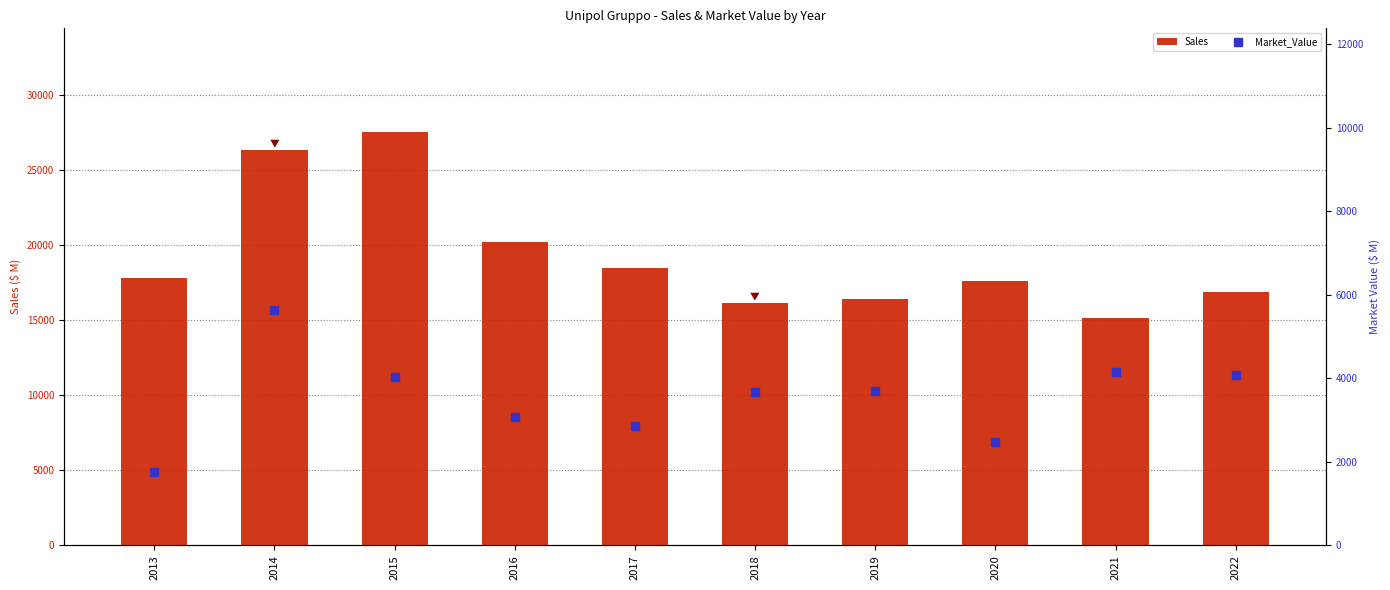

Is it true that Sales equals 3235 at 2018?

False